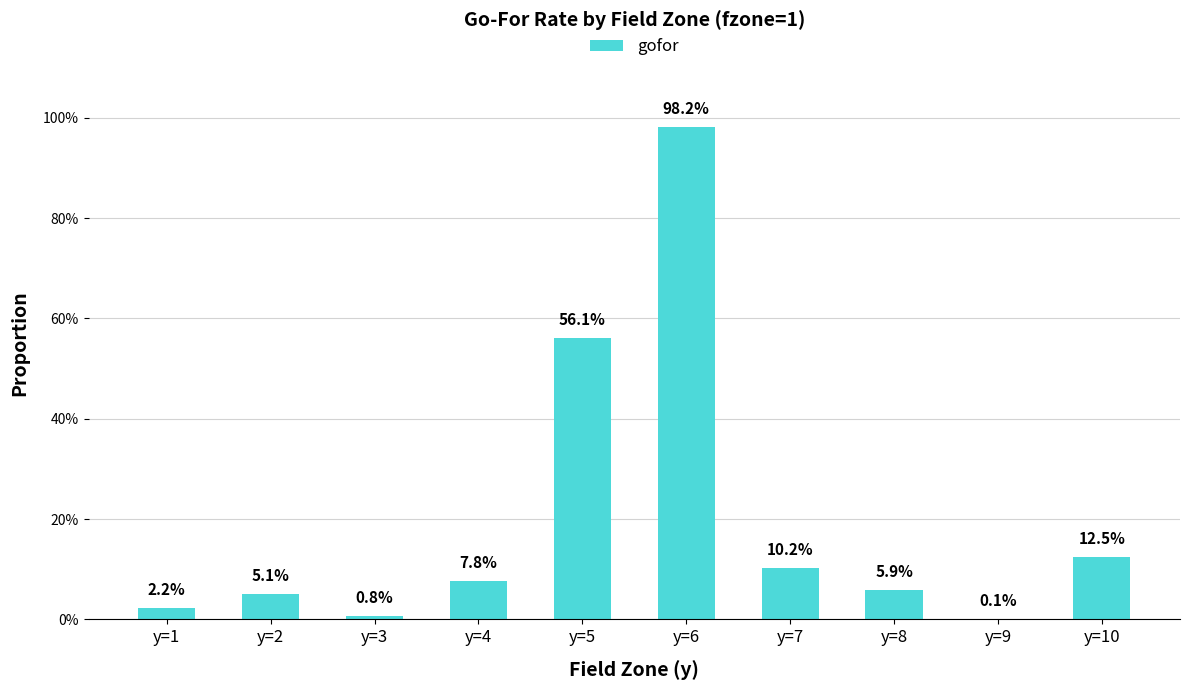

Reading left to right, list all the values displayed in this chart.

0.0	0.1	0.0	0.1	0.6	1.0	0.1	0.1	0.0	0.1